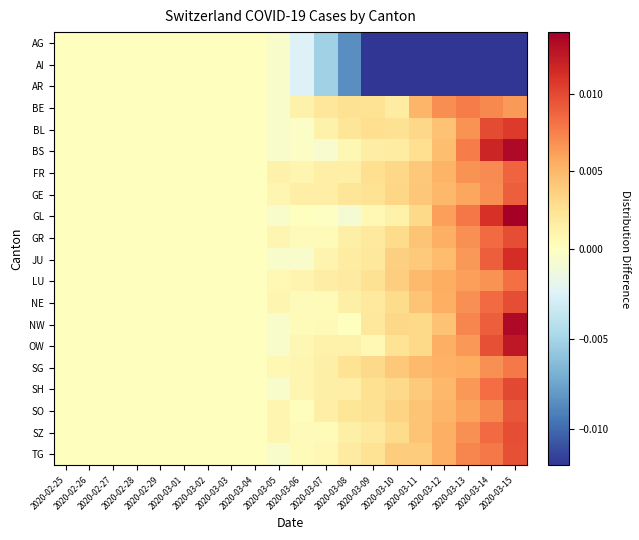

Reading right to left, extract all data points from this chart.

AG: 2020-03-15=-0.1	2020-03-14=-0.0	2020-03-13=-0.0	2020-03-12=-0.0	2020-03-11=-0.0	2020-03-10=-0.0	2020-03-09=-0.0	2020-03-08=-0.0	2020-03-07=-0.0	2020-03-06=-0.0	2020-03-05=-0.0	2020-03-04=0.0	2020-03-03=0.0	2020-03-02=0.0	2020-03-01=0.0	2020-02-29=0.0	2020-02-28=0.0	2020-02-27=0.0	2020-02-26=0.0	2020-02-25=0.0
AI: 2020-03-15=-0.1	2020-03-14=-0.0	2020-03-13=-0.0	2020-03-12=-0.0	2020-03-11=-0.0	2020-03-10=-0.0	2020-03-09=-0.0	2020-03-08=-0.0	2020-03-07=-0.0	2020-03-06=-0.0	2020-03-05=-0.0	2020-03-04=0.0	2020-03-03=0.0	2020-03-02=0.0	2020-03-01=0.0	2020-02-29=0.0	2020-02-28=0.0	2020-02-27=0.0	2020-02-26=0.0	2020-02-25=0.0
AR: 2020-03-15=-0.1	2020-03-14=-0.0	2020-03-13=-0.0	2020-03-12=-0.0	2020-03-11=-0.0	2020-03-10=-0.0	2020-03-09=-0.0	2020-03-08=-0.0	2020-03-07=-0.0	2020-03-06=-0.0	2020-03-05=-0.0	2020-03-04=0.0	2020-03-03=0.0	2020-03-02=0.0	2020-03-01=0.0	2020-02-29=0.0	2020-02-28=0.0	2020-02-27=0.0	2020-02-26=0.0	2020-02-25=0.0
BE: 2020-03-15=0.0	2020-03-14=0.0	2020-03-13=0.0	2020-03-12=0.0	2020-03-11=0.0	2020-03-10=0.0	2020-03-09=0.0	2020-03-08=0.0	2020-03-07=0.0	2020-03-06=0.0	2020-03-05=-0.0	2020-03-04=0.0	2020-03-03=0.0	2020-03-02=0.0	2020-03-01=0.0	2020-02-29=0.0	2020-02-28=0.0	2020-02-27=0.0	2020-02-26=0.0	2020-02-25=0.0
BL: 2020-03-15=0.0	2020-03-14=0.0	2020-03-13=0.0	2020-03-12=0.0	2020-03-11=0.0	2020-03-10=0.0	2020-03-09=0.0	2020-03-08=0.0	2020-03-07=0.0	2020-03-06=-0.0	2020-03-05=-0.0	2020-03-04=0.0	2020-03-03=0.0	2020-03-02=0.0	2020-03-01=0.0	2020-02-29=0.0	2020-02-28=0.0	2020-02-27=0.0	2020-02-26=0.0	2020-02-25=0.0
BS: 2020-03-15=0.0	2020-03-14=0.0	2020-03-13=0.0	2020-03-12=0.0	2020-03-11=0.0	2020-03-10=0.0	2020-03-09=0.0	2020-03-08=0.0	2020-03-07=-0.0	2020-03-06=-0.0	2020-03-05=-0.0	2020-03-04=0.0	2020-03-03=0.0	2020-03-02=0.0	2020-03-01=0.0	2020-02-29=0.0	2020-02-28=0.0	2020-02-27=0.0	2020-02-26=0.0	2020-02-25=0.0
FR: 2020-03-15=0.0	2020-03-14=0.0	2020-03-13=0.0	2020-03-12=0.0	2020-03-11=0.0	2020-03-10=0.0	2020-03-09=0.0	2020-03-08=0.0	2020-03-07=0.0	2020-03-06=0.0	2020-03-05=0.0	2020-03-04=0.0	2020-03-03=0.0	2020-03-02=0.0	2020-03-01=0.0	2020-02-29=0.0	2020-02-28=0.0	2020-02-27=0.0	2020-02-26=0.0	2020-02-25=0.0
GE: 2020-03-15=0.0	2020-03-14=0.0	2020-03-13=0.0	2020-03-12=0.0	2020-03-11=0.0	2020-03-10=0.0	2020-03-09=0.0	2020-03-08=0.0	2020-03-07=0.0	2020-03-06=0.0	2020-03-05=0.0	2020-03-04=0.0	2020-03-03=0.0	2020-03-02=0.0	2020-03-01=0.0	2020-02-29=0.0	2020-02-28=0.0	2020-02-27=0.0	2020-02-26=0.0	2020-02-25=0.0
GL: 2020-03-15=0.0	2020-03-14=0.0	2020-03-13=0.0	2020-03-12=0.0	2020-03-11=0.0	2020-03-10=0.0	2020-03-09=0.0	2020-03-08=-0.0	2020-03-07=-0.0	2020-03-06=0.0	2020-03-05=-0.0	2020-03-04=0.0	2020-03-03=0.0	2020-03-02=0.0	2020-03-01=0.0	2020-02-29=0.0	2020-02-28=0.0	2020-02-27=0.0	2020-02-26=0.0	2020-02-25=0.0
GR: 2020-03-15=0.0	2020-03-14=0.0	2020-03-13=0.0	2020-03-12=0.0	2020-03-11=0.0	2020-03-10=0.0	2020-03-09=0.0	2020-03-08=0.0	2020-03-07=0.0	2020-03-06=0.0	2020-03-05=0.0	2020-03-04=0.0	2020-03-03=0.0	2020-03-02=0.0	2020-03-01=0.0	2020-02-29=0.0	2020-02-28=0.0	2020-02-27=0.0	2020-02-26=0.0	2020-02-25=0.0
JU: 2020-03-15=0.0	2020-03-14=0.0	2020-03-13=0.0	2020-03-12=0.0	2020-03-11=0.0	2020-03-10=0.0	2020-03-09=0.0	2020-03-08=0.0	2020-03-07=0.0	2020-03-06=-0.0	2020-03-05=-0.0	2020-03-04=0.0	2020-03-03=0.0	2020-03-02=0.0	2020-03-01=0.0	2020-02-29=0.0	2020-02-28=0.0	2020-02-27=0.0	2020-02-26=0.0	2020-02-25=0.0
LU: 2020-03-15=0.0	2020-03-14=0.0	2020-03-13=0.0	2020-03-12=0.0	2020-03-11=0.0	2020-03-10=0.0	2020-03-09=0.0	2020-03-08=0.0	2020-03-07=0.0	2020-03-06=0.0	2020-03-05=0.0	2020-03-04=0.0	2020-03-03=0.0	2020-03-02=0.0	2020-03-01=0.0	2020-02-29=0.0	2020-02-28=0.0	2020-02-27=0.0	2020-02-26=0.0	2020-02-25=0.0
NE: 2020-03-15=0.0	2020-03-14=0.0	2020-03-13=0.0	2020-03-12=0.0	2020-03-11=0.0	2020-03-10=0.0	2020-03-09=0.0	2020-03-08=0.0	2020-03-07=0.0	2020-03-06=0.0	2020-03-05=0.0	2020-03-04=0.0	2020-03-03=0.0	2020-03-02=0.0	2020-03-01=0.0	2020-02-29=0.0	2020-02-28=0.0	2020-02-27=0.0	2020-02-26=0.0	2020-02-25=0.0
NW: 2020-03-15=0.0	2020-03-14=0.0	2020-03-13=0.0	2020-03-12=0.0	2020-03-11=0.0	2020-03-10=0.0	2020-03-09=0.0	2020-03-08=0.0	2020-03-07=0.0	2020-03-06=0.0	2020-03-05=-0.0	2020-03-04=0.0	2020-03-03=0.0	2020-03-02=0.0	2020-03-01=0.0	2020-02-29=0.0	2020-02-28=0.0	2020-02-27=0.0	2020-02-26=0.0	2020-02-25=0.0
OW: 2020-03-15=0.0	2020-03-14=0.0	2020-03-13=0.0	2020-03-12=0.0	2020-03-11=0.0	2020-03-10=0.0	2020-03-09=0.0	2020-03-08=0.0	2020-03-07=0.0	2020-03-06=0.0	2020-03-05=-0.0	2020-03-04=0.0	2020-03-03=0.0	2020-03-02=0.0	2020-03-01=0.0	2020-02-29=0.0	2020-02-28=0.0	2020-02-27=0.0	2020-02-26=0.0	2020-02-25=0.0
SG: 2020-03-15=0.0	2020-03-14=0.0	2020-03-13=0.0	2020-03-12=0.0	2020-03-11=0.0	2020-03-10=0.0	2020-03-09=0.0	2020-03-08=0.0	2020-03-07=0.0	2020-03-06=0.0	2020-03-05=0.0	2020-03-04=0.0	2020-03-03=0.0	2020-03-02=0.0	2020-03-01=0.0	2020-02-29=0.0	2020-02-28=0.0	2020-02-27=0.0	2020-02-26=0.0	2020-02-25=0.0
SH: 2020-03-15=0.0	2020-03-14=0.0	2020-03-13=0.0	2020-03-12=0.0	2020-03-11=0.0	2020-03-10=0.0	2020-03-09=0.0	2020-03-08=0.0	2020-03-07=0.0	2020-03-06=0.0	2020-03-05=-0.0	2020-03-04=0.0	2020-03-03=0.0	2020-03-02=0.0	2020-03-01=0.0	2020-02-29=0.0	2020-02-28=0.0	2020-02-27=0.0	2020-02-26=0.0	2020-02-25=0.0
SO: 2020-03-15=0.0	2020-03-14=0.0	2020-03-13=0.0	2020-03-12=0.0	2020-03-11=0.0	2020-03-10=0.0	2020-03-09=0.0	2020-03-08=0.0	2020-03-07=0.0	2020-03-06=0.0	2020-03-05=0.0	2020-03-04=0.0	2020-03-03=0.0	2020-03-02=0.0	2020-03-01=0.0	2020-02-29=0.0	2020-02-28=0.0	2020-02-27=0.0	2020-02-26=0.0	2020-02-25=0.0
SZ: 2020-03-15=0.0	2020-03-14=0.0	2020-03-13=0.0	2020-03-12=0.0	2020-03-11=0.0	2020-03-10=0.0	2020-03-09=0.0	2020-03-08=0.0	2020-03-07=0.0	2020-03-06=0.0	2020-03-05=0.0	2020-03-04=0.0	2020-03-03=0.0	2020-03-02=0.0	2020-03-01=0.0	2020-02-29=0.0	2020-02-28=0.0	2020-02-27=0.0	2020-02-26=0.0	2020-02-25=0.0
TG: 2020-03-15=0.0	2020-03-14=0.0	2020-03-13=0.0	2020-03-12=0.0	2020-03-11=0.0	2020-03-10=0.0	2020-03-09=0.0	2020-03-08=0.0	2020-03-07=0.0	2020-03-06=0.0	2020-03-05=-0.0	2020-03-04=0.0	2020-03-03=0.0	2020-03-02=0.0	2020-03-01=0.0	2020-02-29=0.0	2020-02-28=0.0	2020-02-27=0.0	2020-02-26=0.0	2020-02-25=0.0